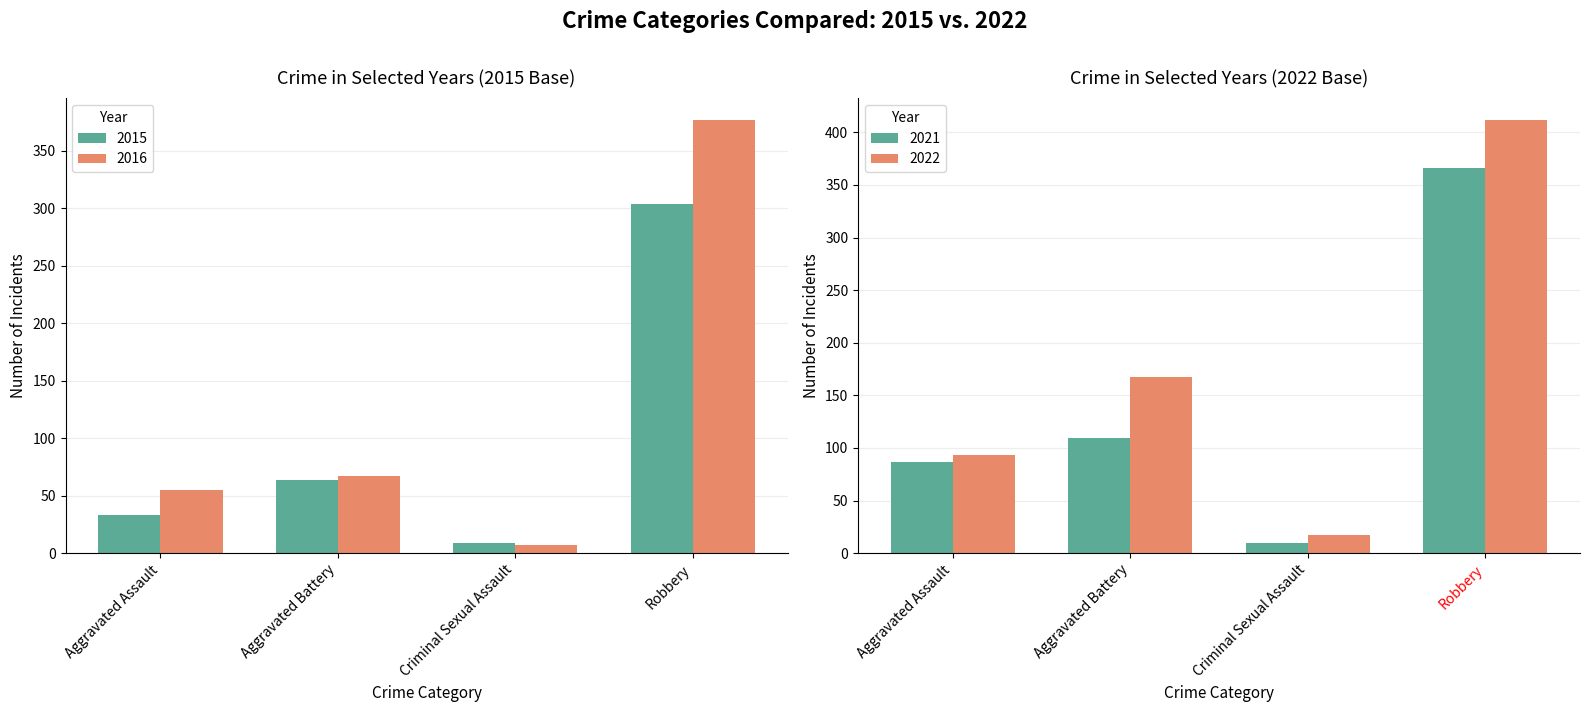

Count the number of categories in the chart.

4